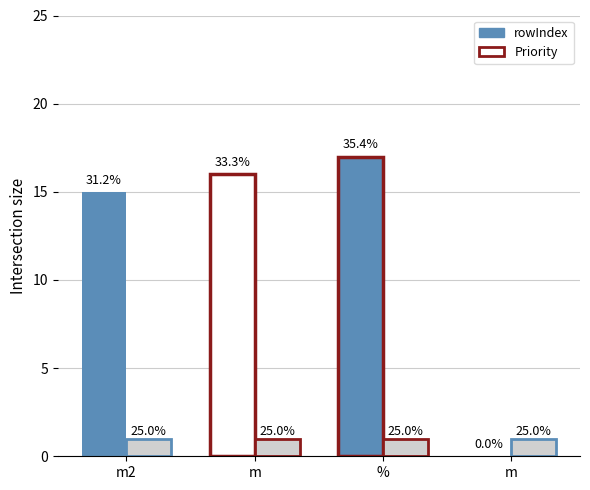

True or false: Priority has a value of 1 at m2.

True